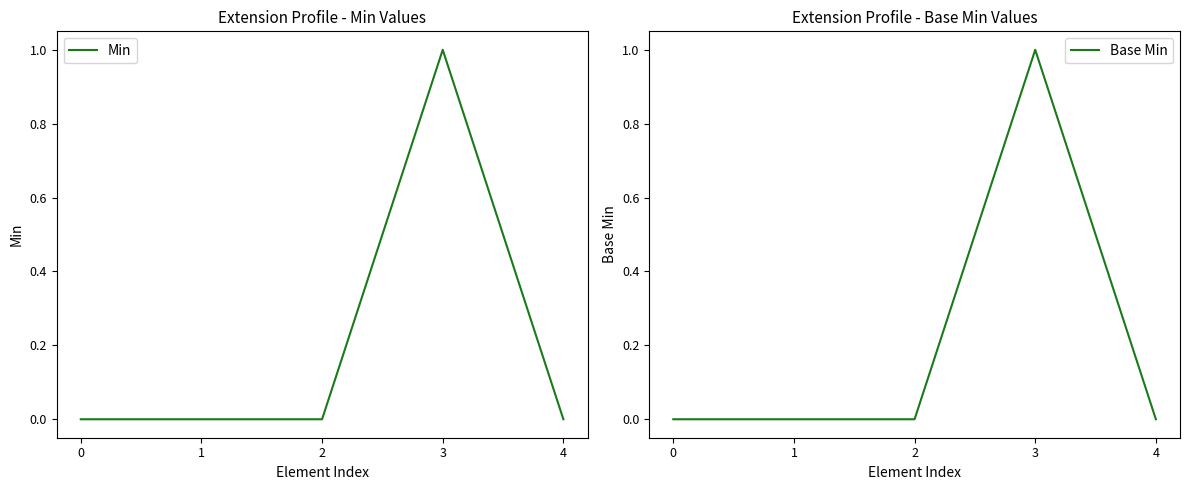

Rank the categories by Base Min value from lowest to highest.

0, 1, 2, 4, 3